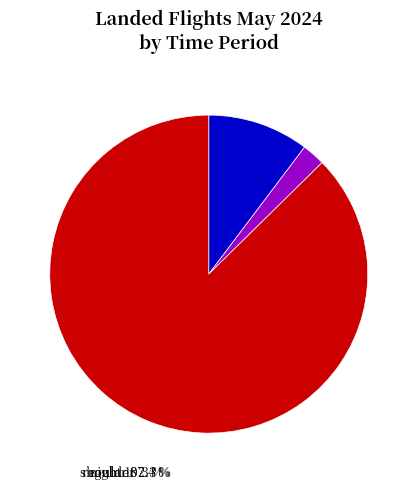

To the nearest percent, what is the combined percentage of night and regular?

98%